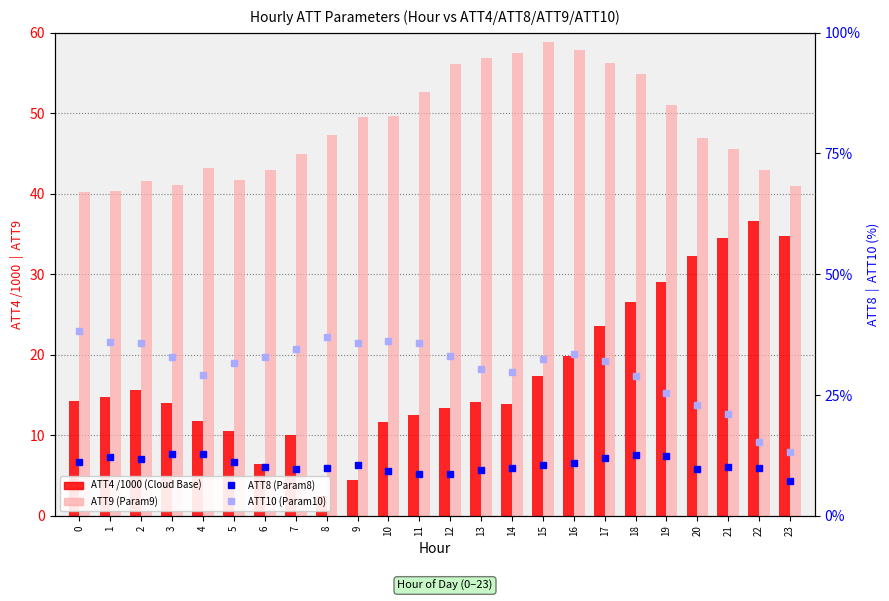

Between 12 and 7, which is larger?

12